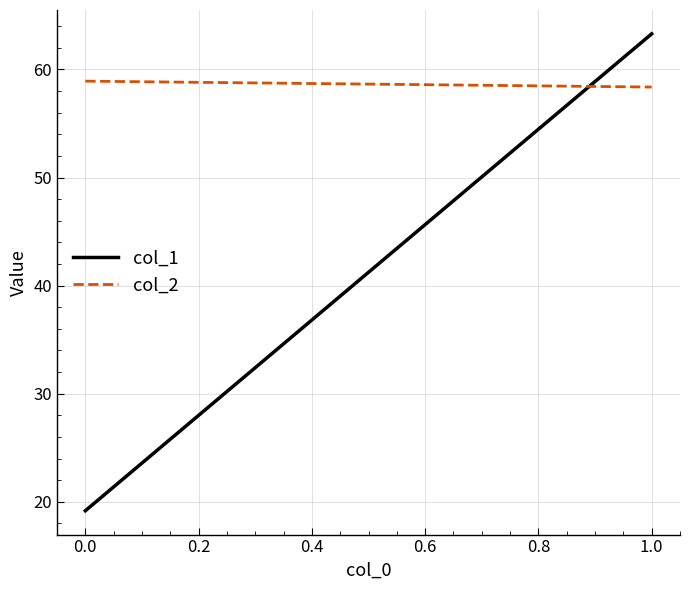

Reading left to right, extract all data points from this chart.

col_1: 19.2	63.3
col_2: 58.9	58.4